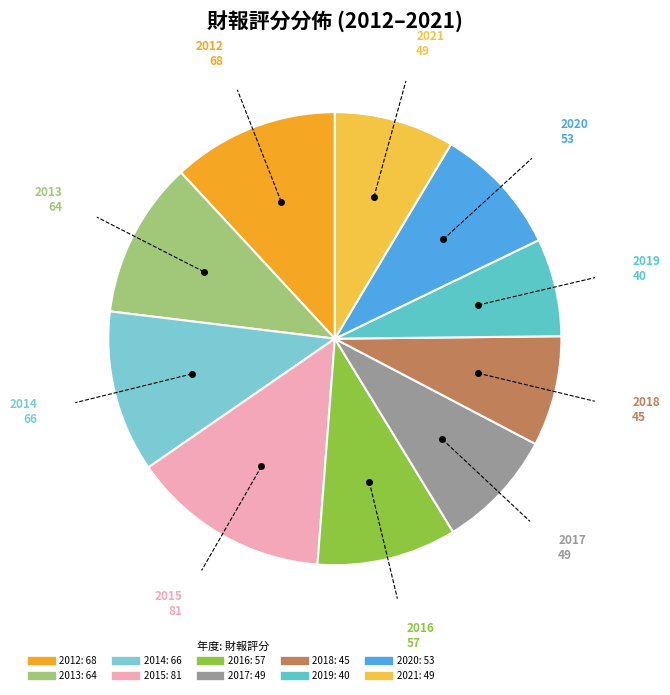

What is the ratio of the value at 2016 to the value at 2014?

0.9